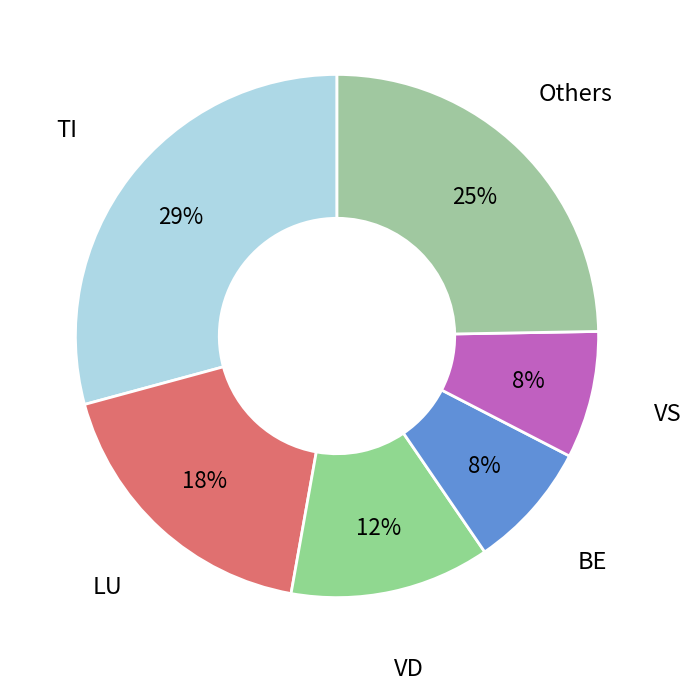

Count the number of slices in the pie.

6